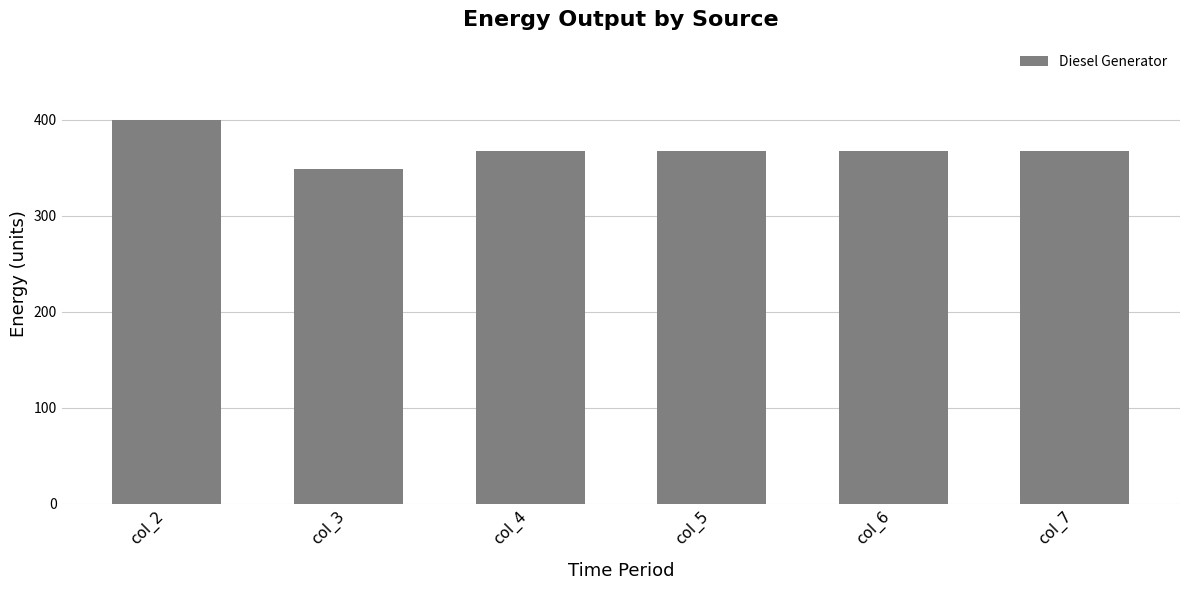

Reading left to right, extract all data points from this chart.

col_2=400	col_3=348	col_4=367	col_5=367	col_6=367	col_7=367